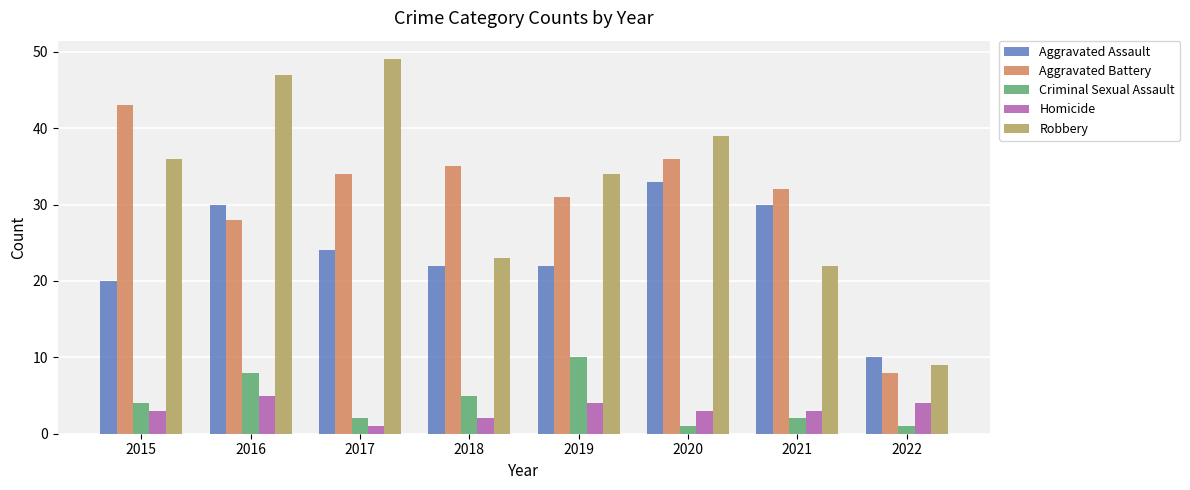

What is the difference between the Aggravated Assault values at 2017 and 2022?

14